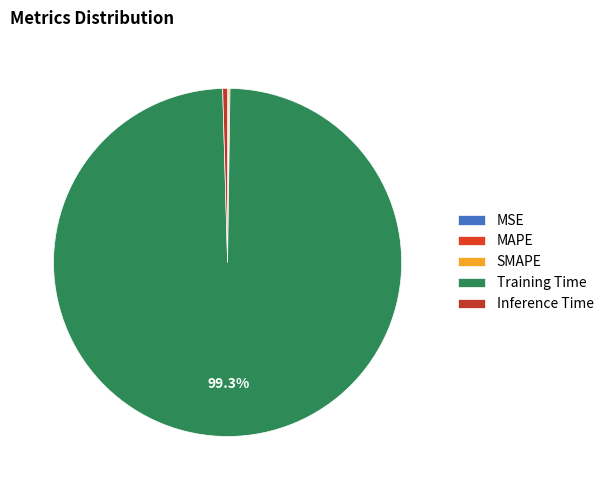

To the nearest percent, what is the difference between the largest and smallest slice percentages?

99%